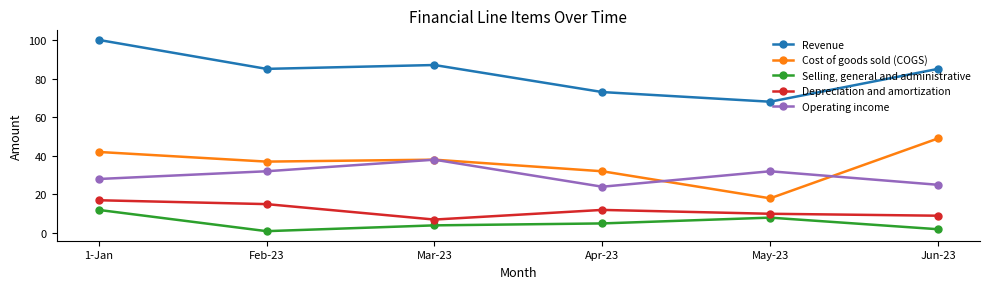

What is the sum of the Cost of goods sold (COGS) values at Jun-23 and Feb-23?

86